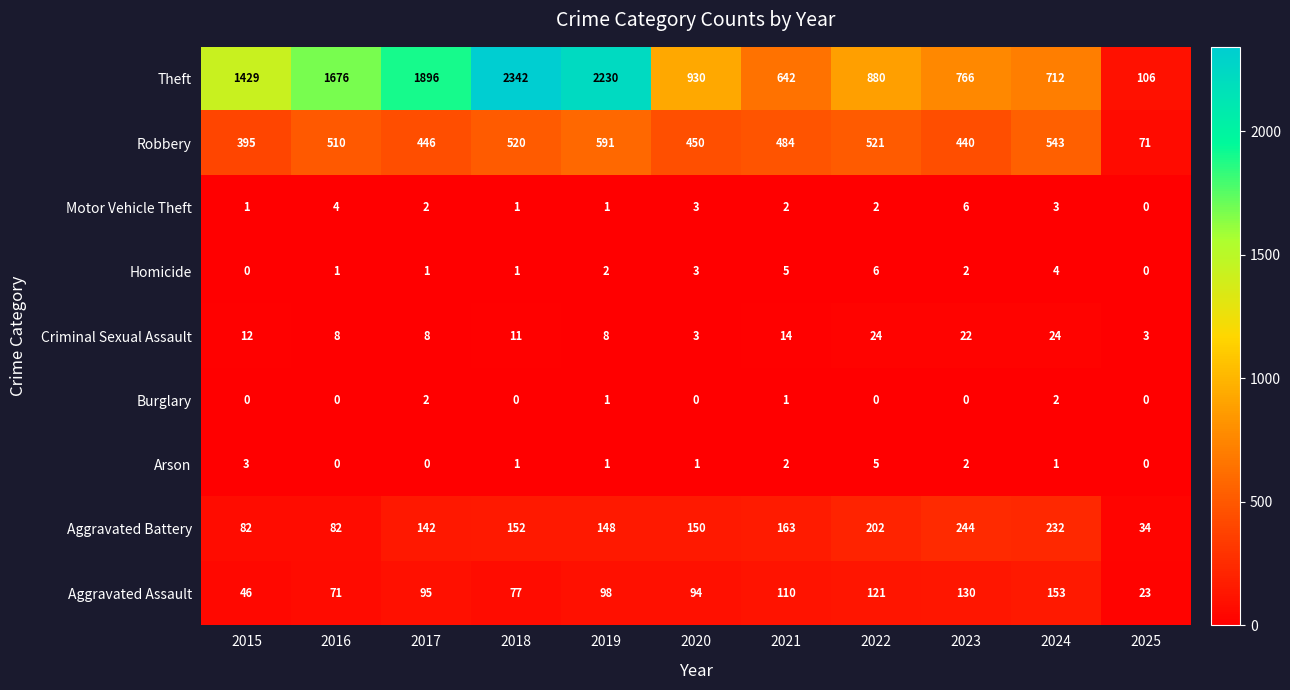

The Robbery series shows 230 at 2020. True or false?

False